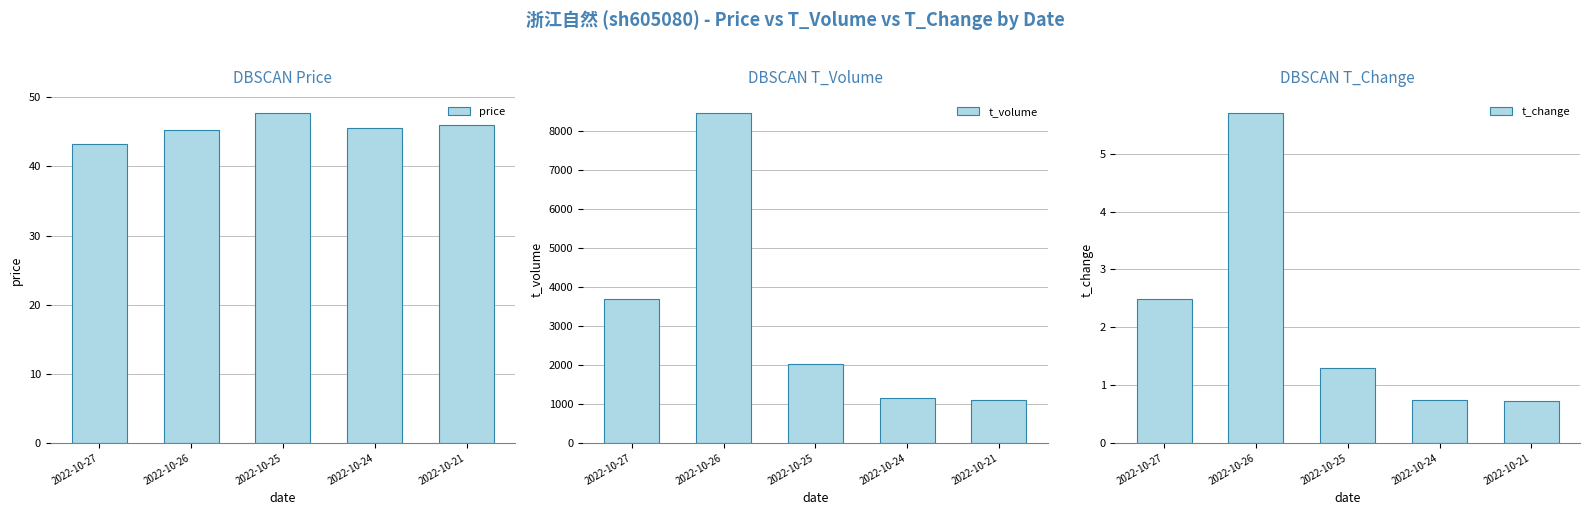

Which series changed the most between 2022-10-25 and 2022-10-24?

t_volume